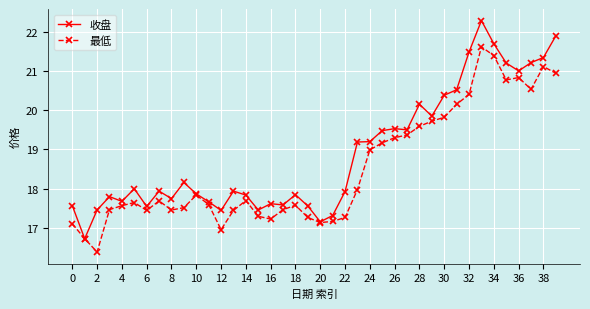

List the series in order of their peak value, highest first.

收盘, 最低